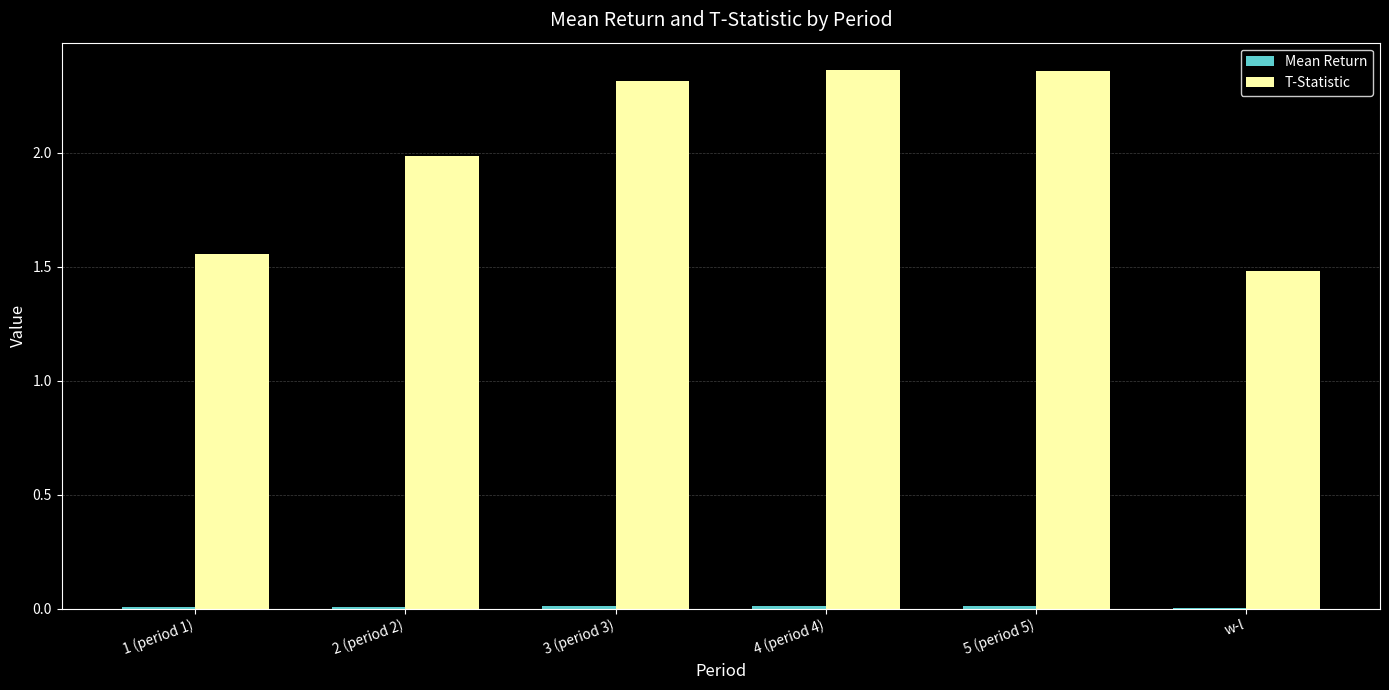

What is the sum of all T-Statistic values?

12.1